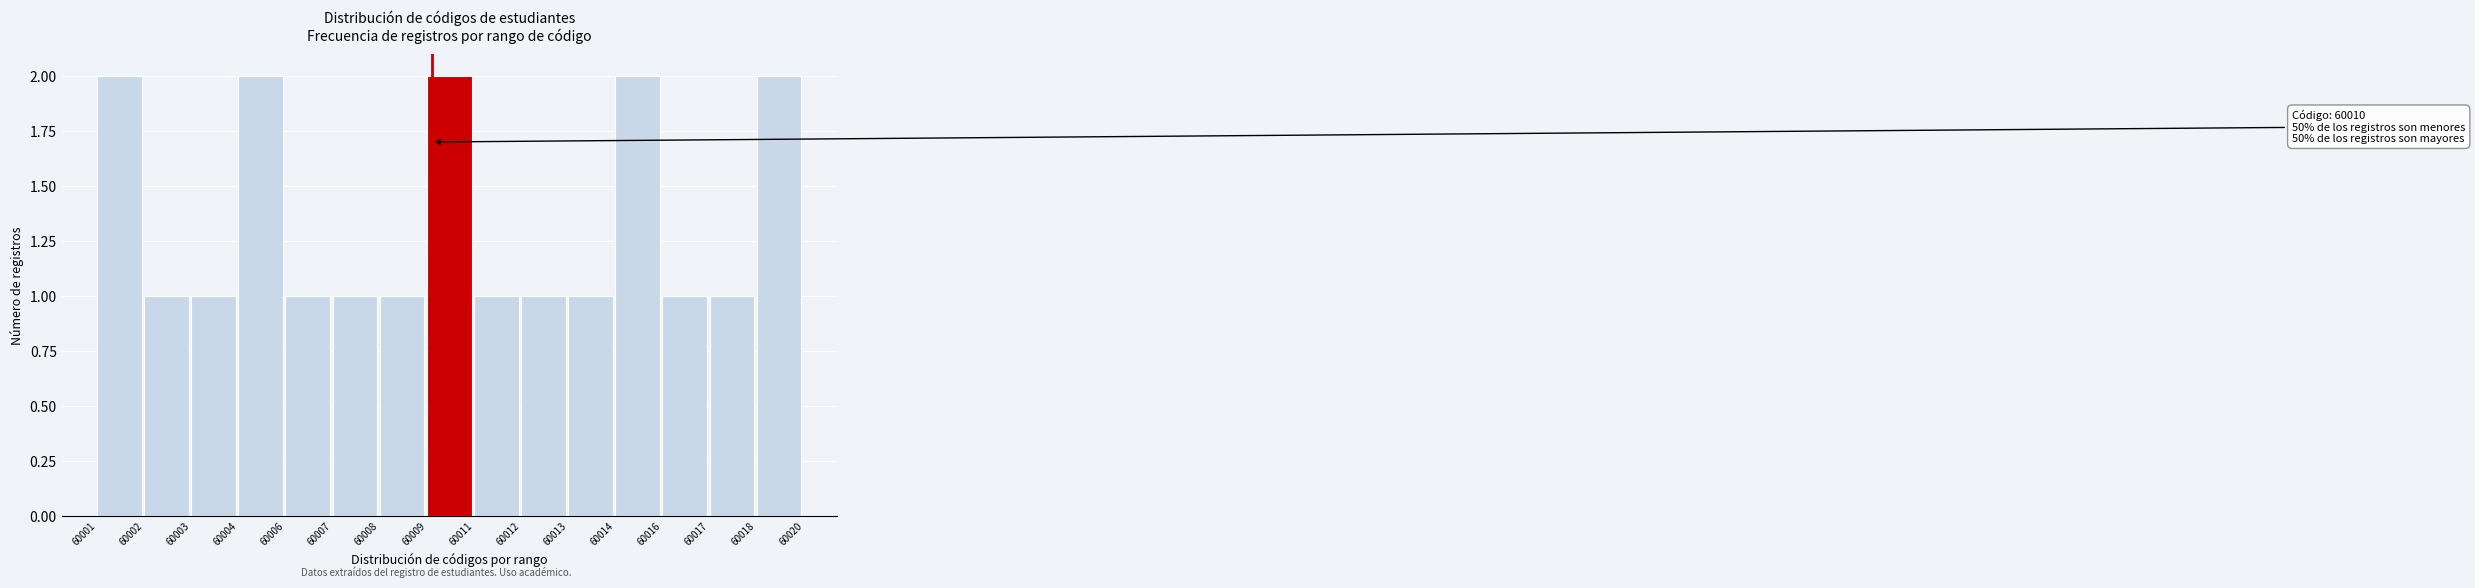

Reading left to right, what are all the values shown in this chart?

60001=2	60002=1	60003=1	60004=2	60006=1	60007=1	60008=1	60009=2	60011=1	60012=1	60013=1	60014=2	60016=1	60017=1	60018=2